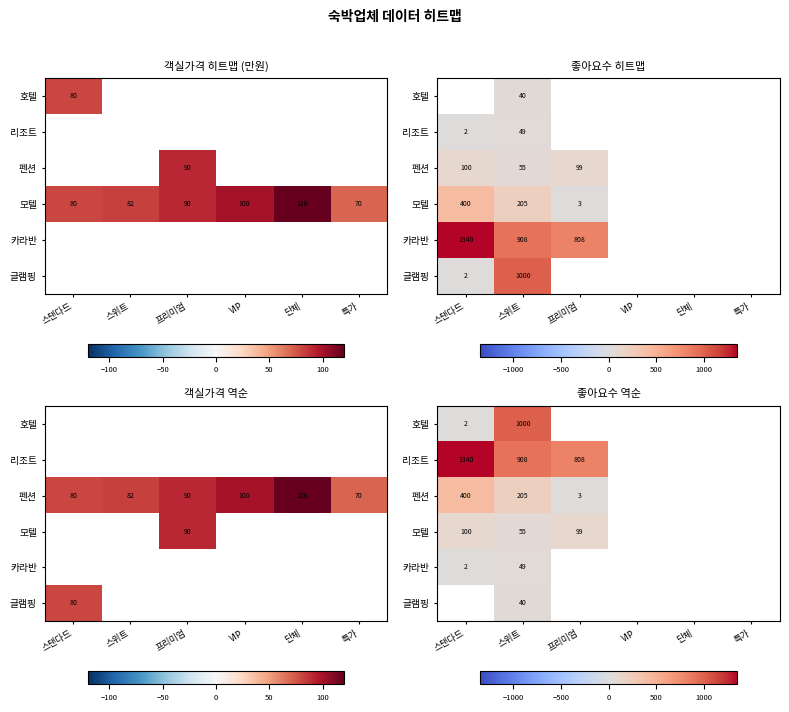

What is the minimum value for 카라반?

2.0